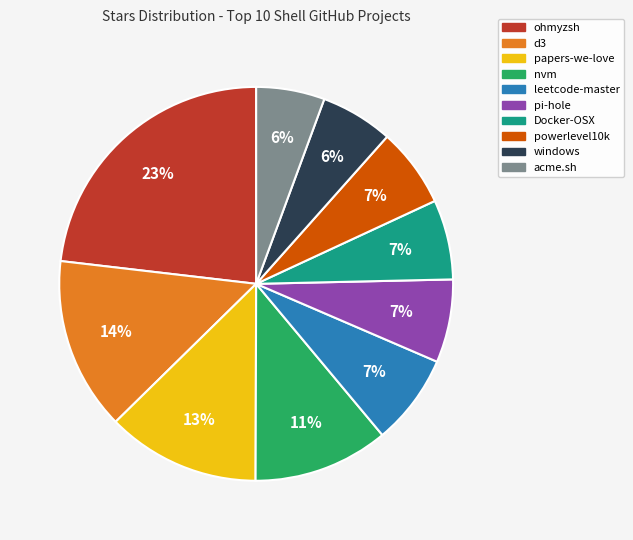

Which has a higher value, papers-we-love or leetcode-master?

papers-we-love